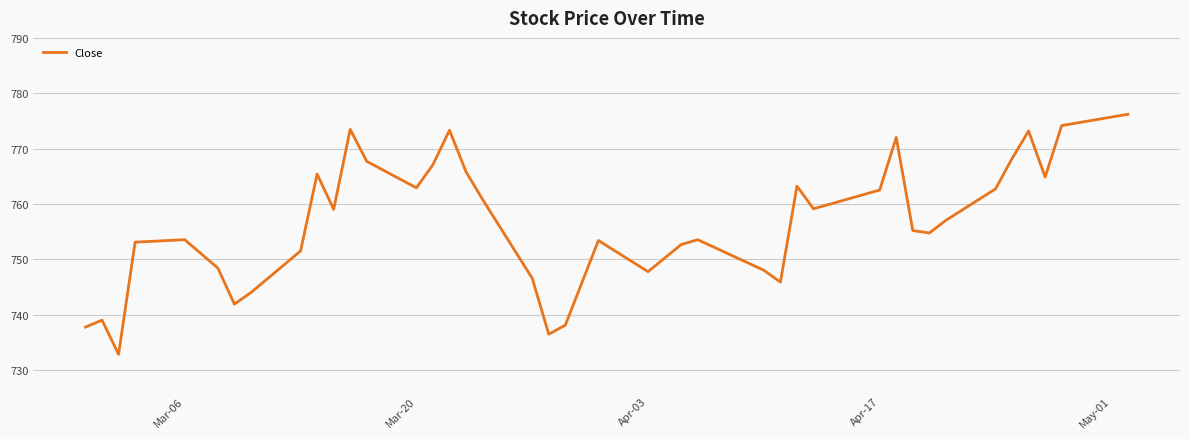

What is the minimum value shown in the chart?

732.8